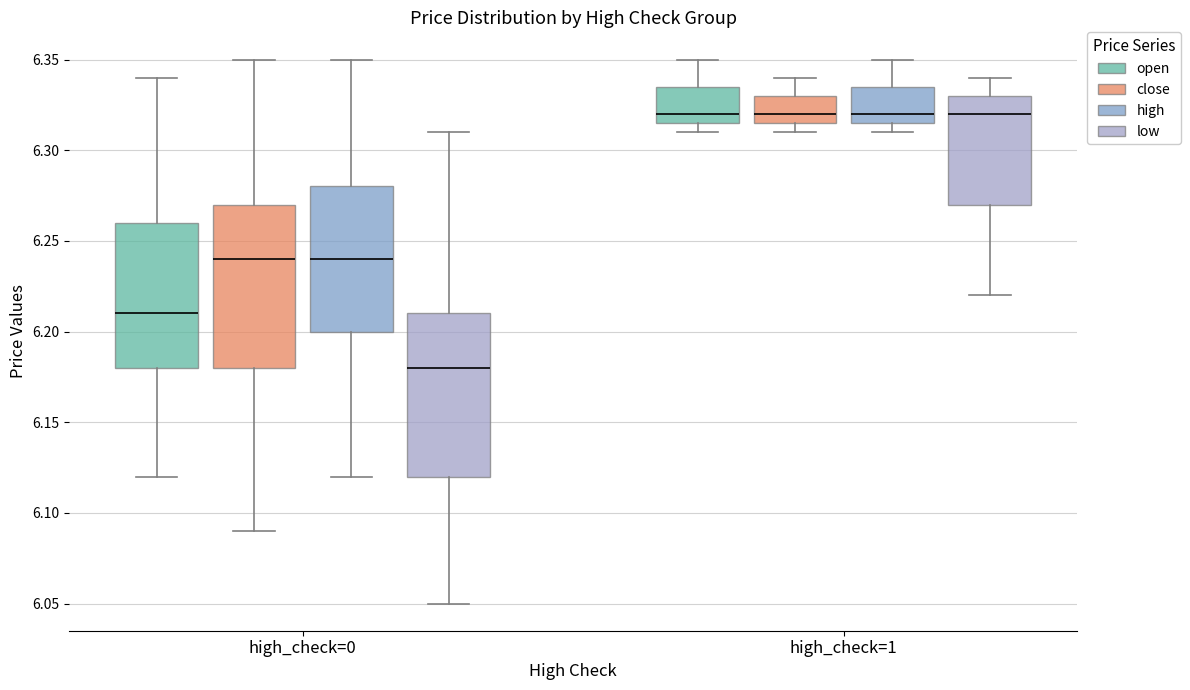

Reading left to right, transcribe this box plot: for each box, give where its median line is, the range the box spans, and where its two whiskers end, as read against the y-axis. The values are not printed on the chart, so give them approximately, as read against the axis.

high_check=0 (open): median 6.210, box 6.180 to 6.260, whiskers 6.120 to 6.340
high_check=0 (close): median 6.240, box 6.180 to 6.270, whiskers 6.090 to 6.350
high_check=0 (high): median 6.240, box 6.200 to 6.280, whiskers 6.120 to 6.350
high_check=0 (low): median 6.180, box 6.120 to 6.210, whiskers 6.050 to 6.310
high_check=1 (open): median 6.320, box 6.315 to 6.335, whiskers 6.310 to 6.350
high_check=1 (close): median 6.320, box 6.315 to 6.330, whiskers 6.310 to 6.340
high_check=1 (high): median 6.320, box 6.315 to 6.335, whiskers 6.310 to 6.350
high_check=1 (low): median 6.320, box 6.270 to 6.330, whiskers 6.220 to 6.340